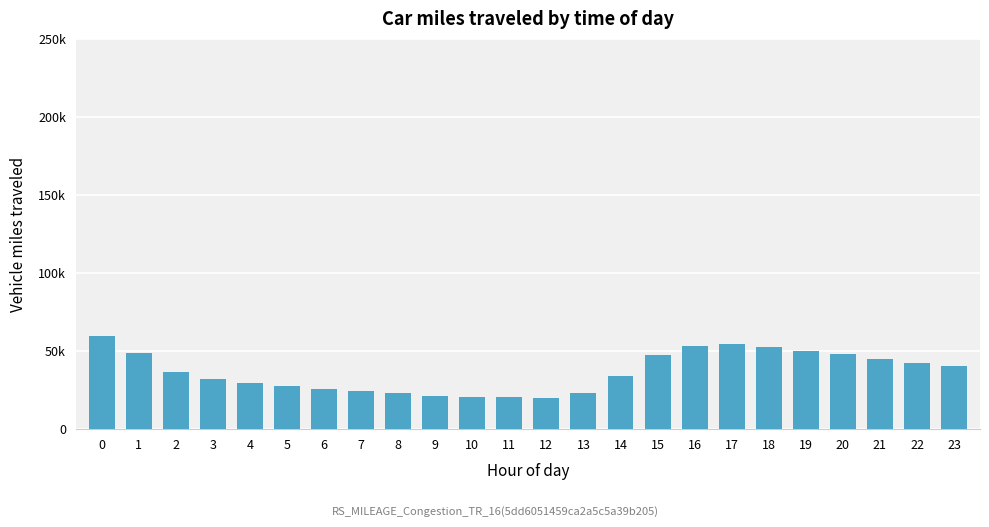

What value does the data have at 15, to the nearest 50?

47600